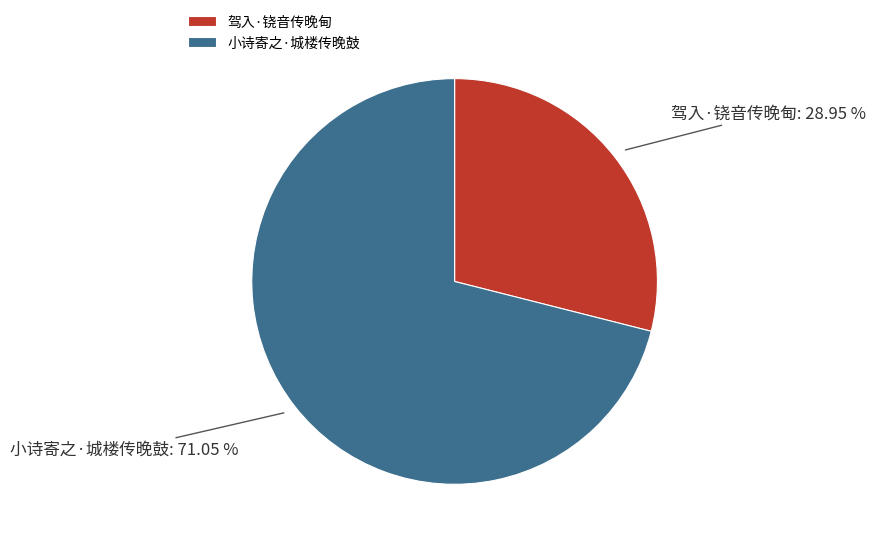

Which slice is the smallest?

驾入·铙音传晚甸